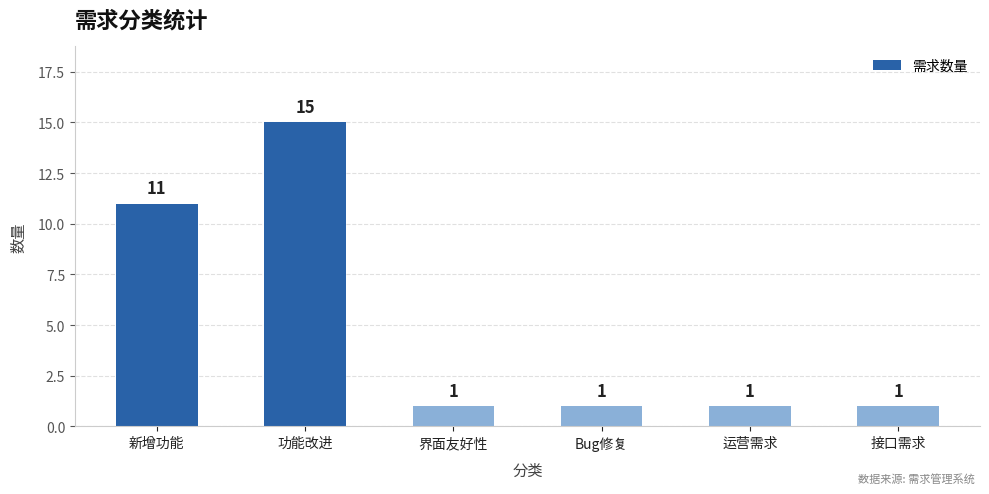

What is the greatest value displayed?

15